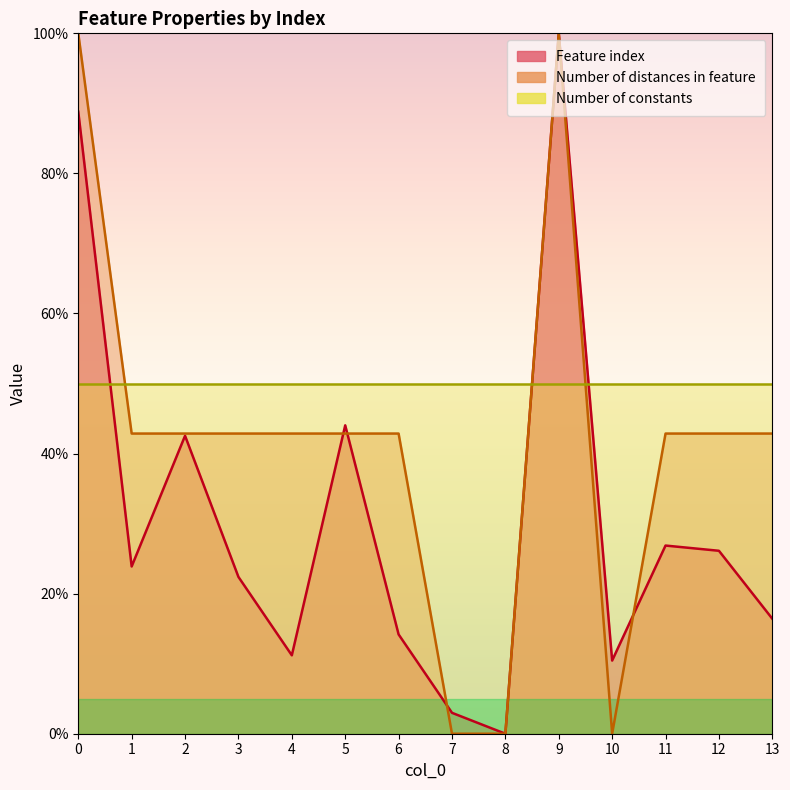

What is the difference between the second highest and second lowest values in the Number of distances in feature series?

100.0